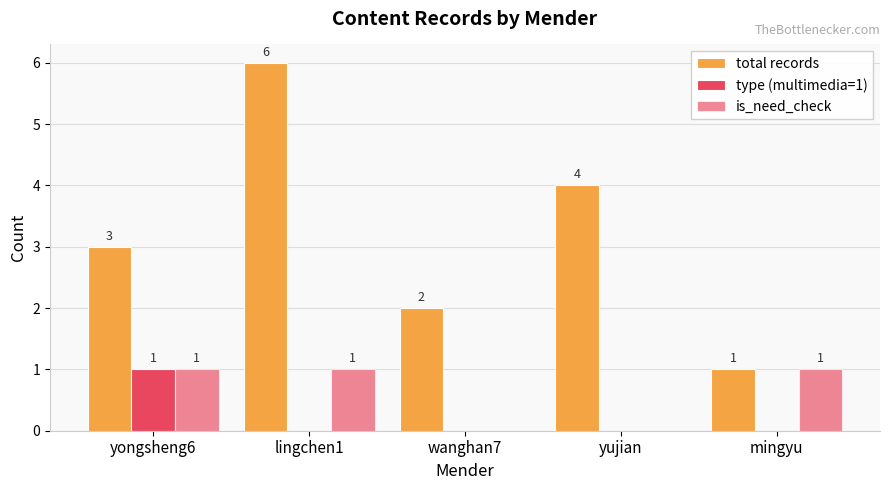

How many positive values does the is_need_check series have?

3